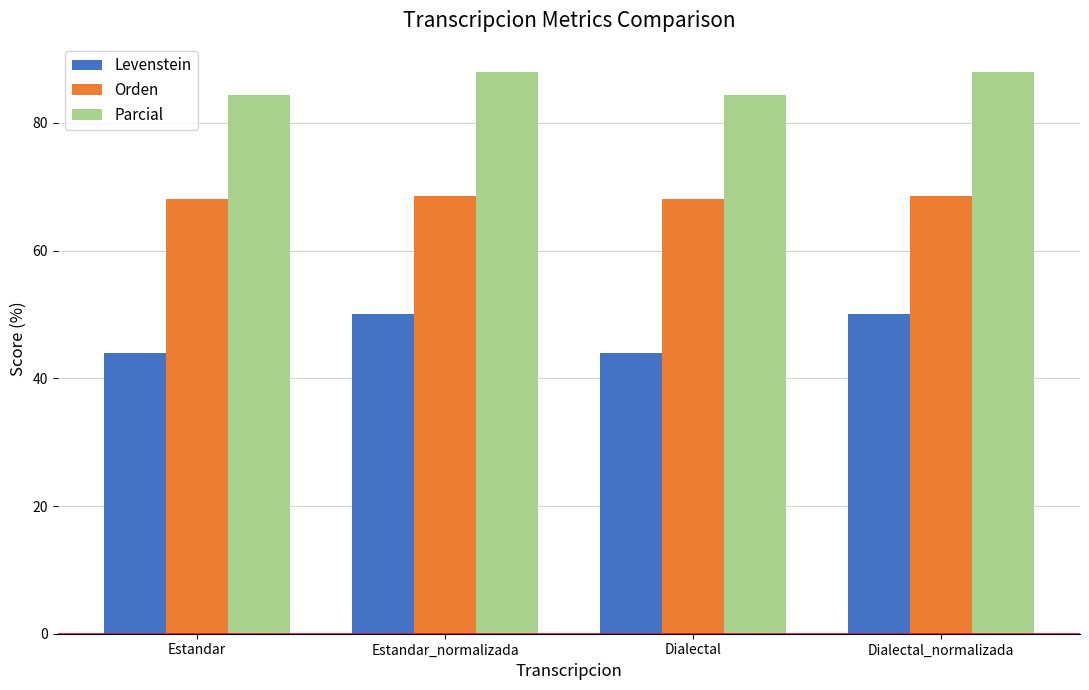

What is the spread (max minus min) of values at Dialectal_normalizada?

38.0